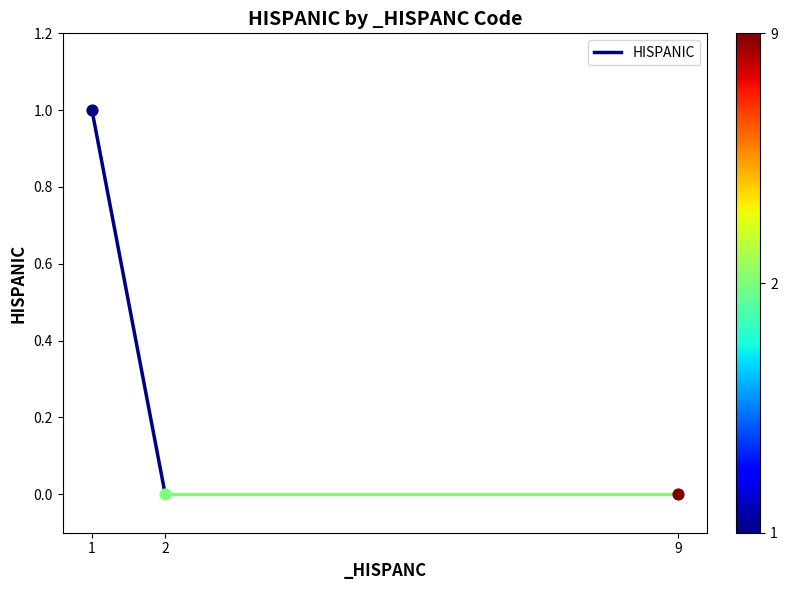

Between 2 and 1, which is larger?

1